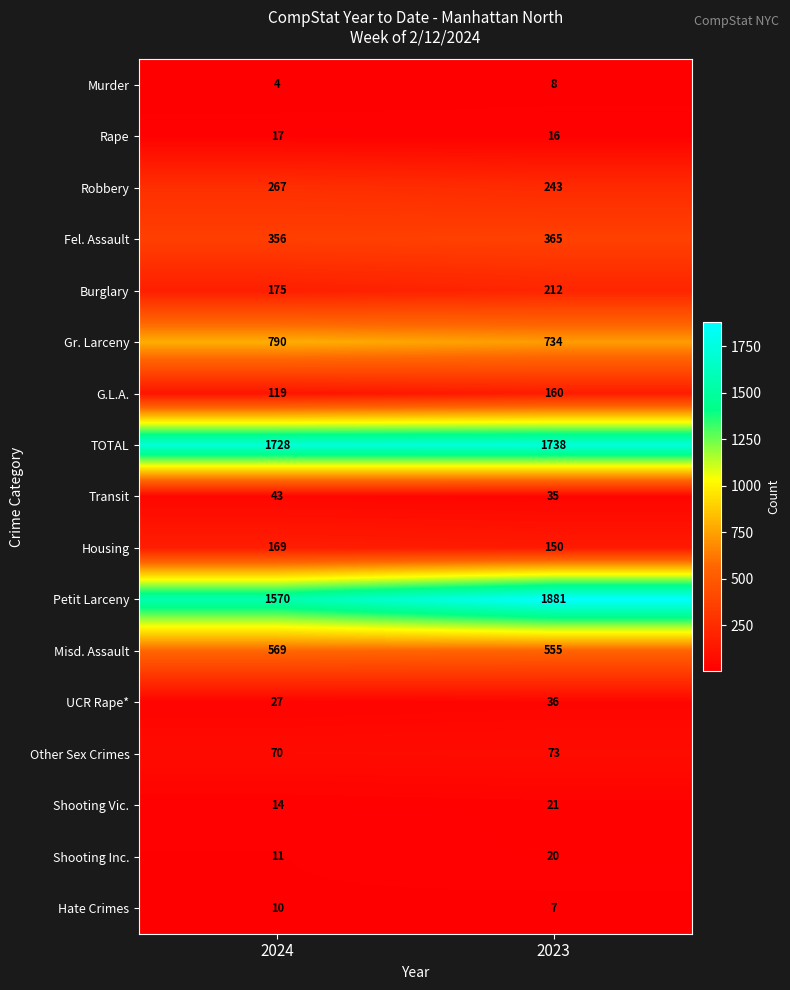

How many data points does each series have?

2